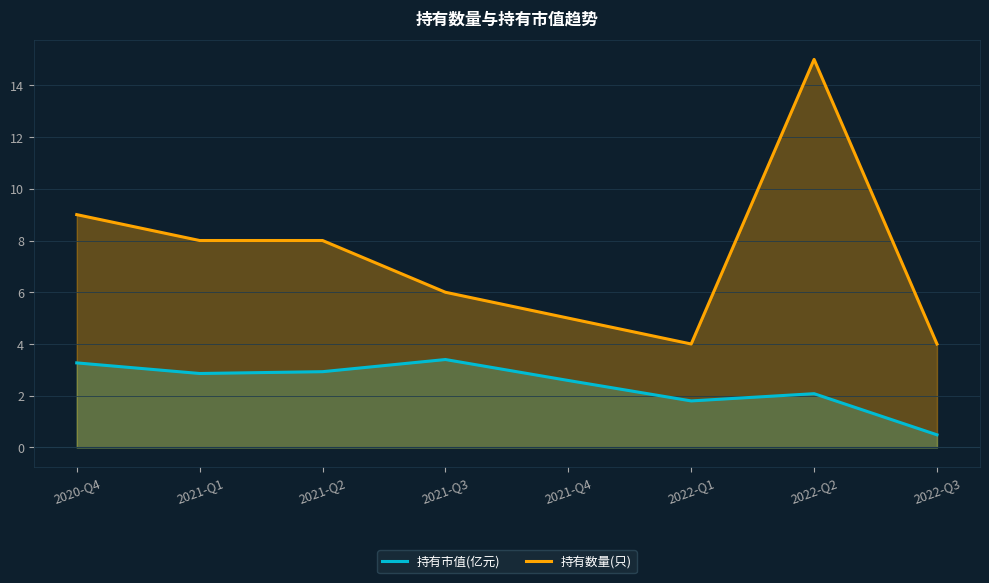

True or false: 持有数量(只) and 持有市值(亿元) cross at least once.

False